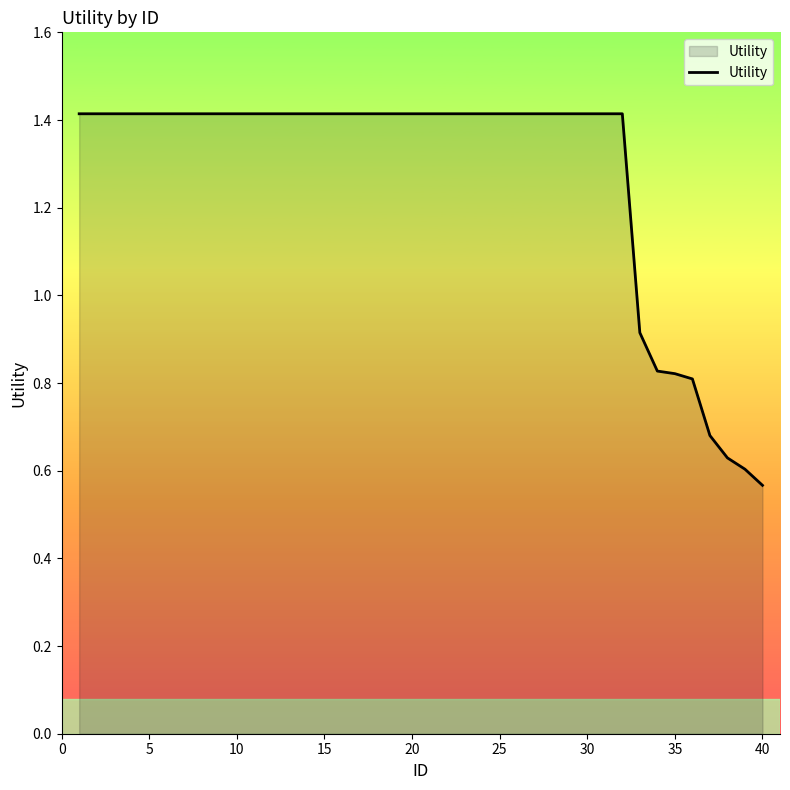

What is the greatest value displayed?

1.4